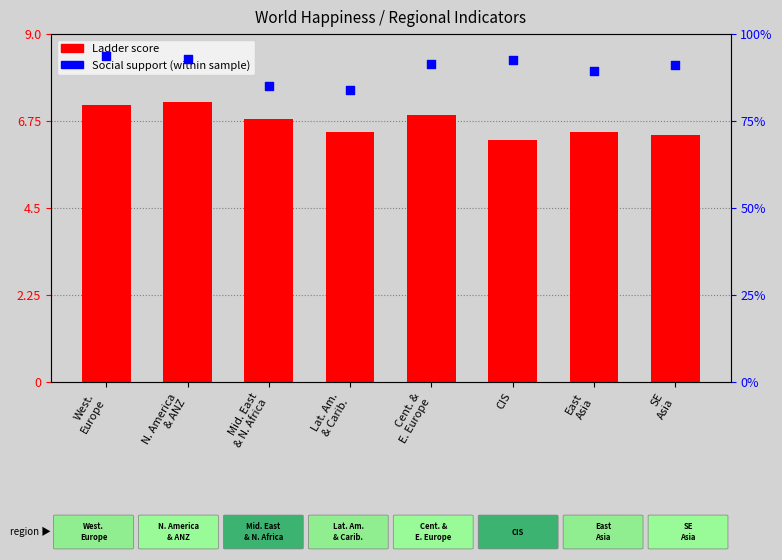

Which series has the largest total across all categories?

Ladder score